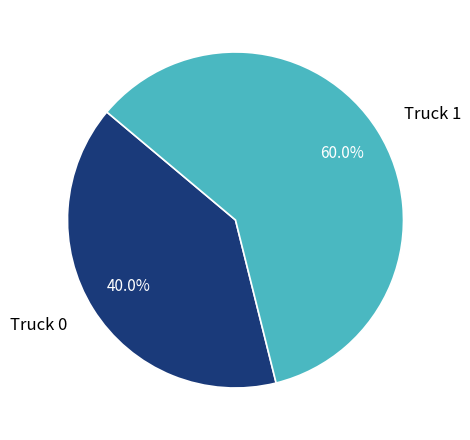

To the nearest percent, what is the combined percentage of Truck 0 and Truck 1?

100%